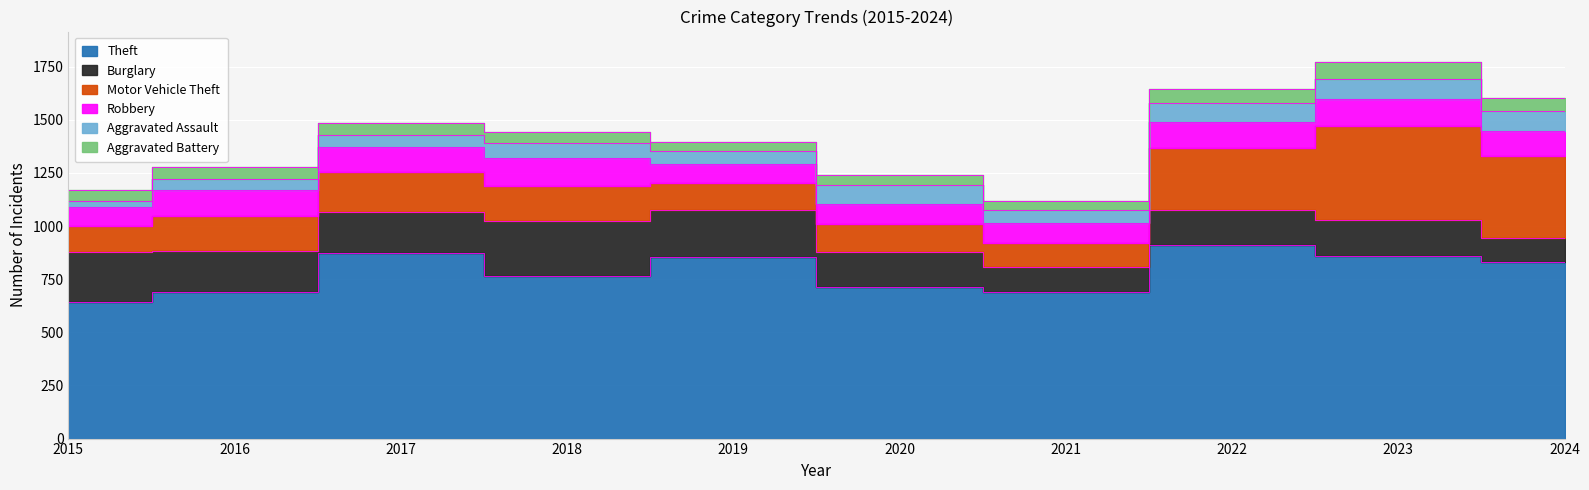

At which label is Aggravated Assault closest to 62?

2019